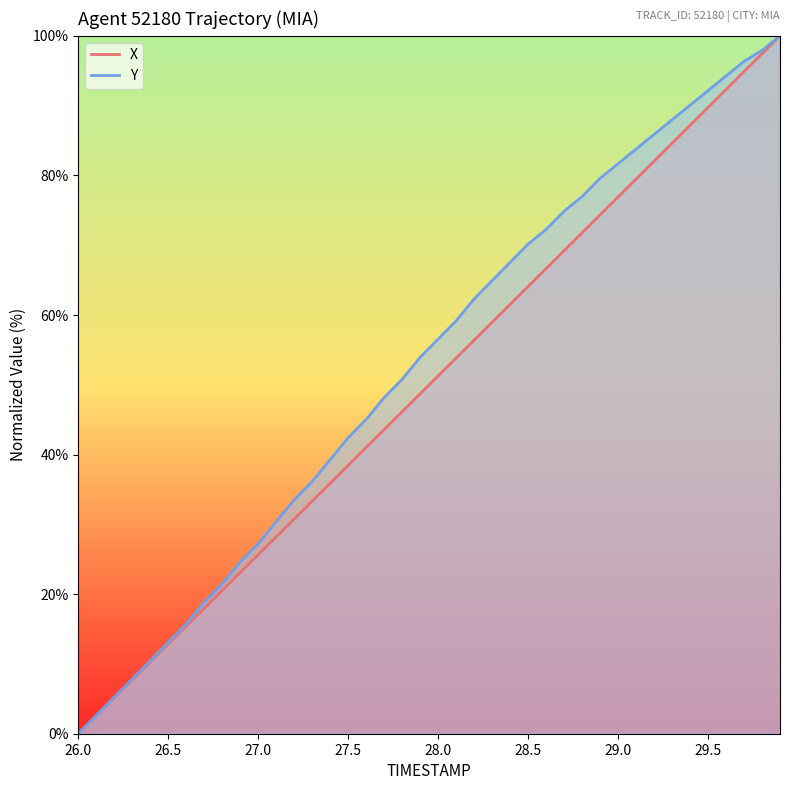

True or false: Y and X cross at least once.

False